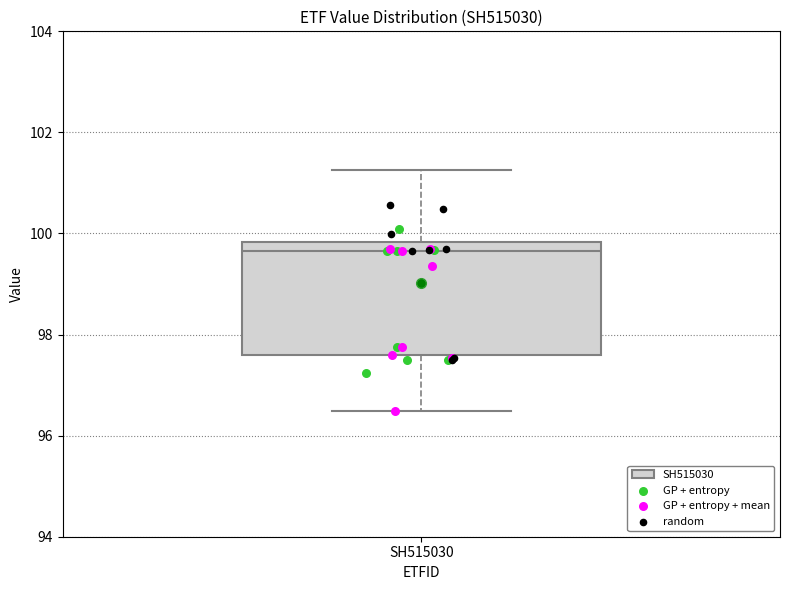

Where does the median line of the box for SH515030 sit on the y-axis? The values are not printed on the chart, so give them approximately, as read against the axis.

99.6